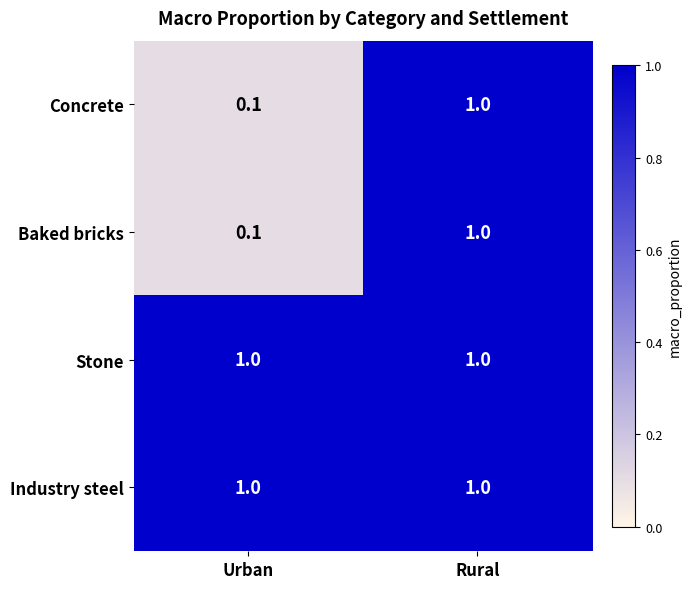

The value of Baked bricks at Urban is 0.1. True or false?

True